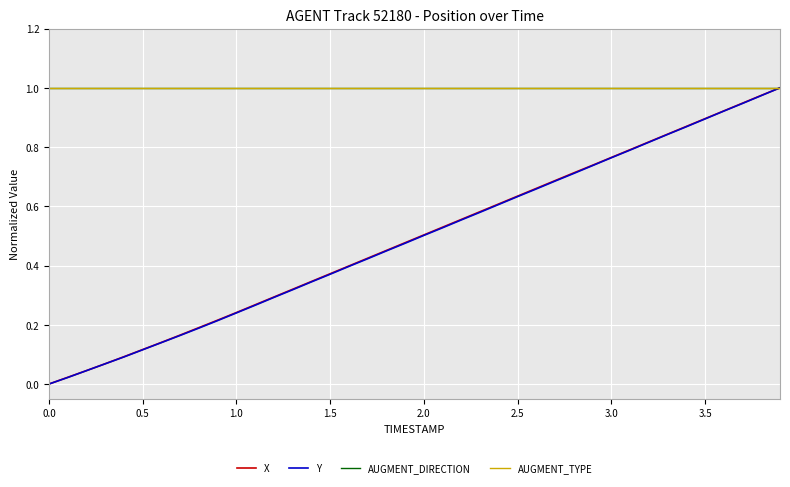

What is the sum of all AUGMENT_TYPE values?

40.0